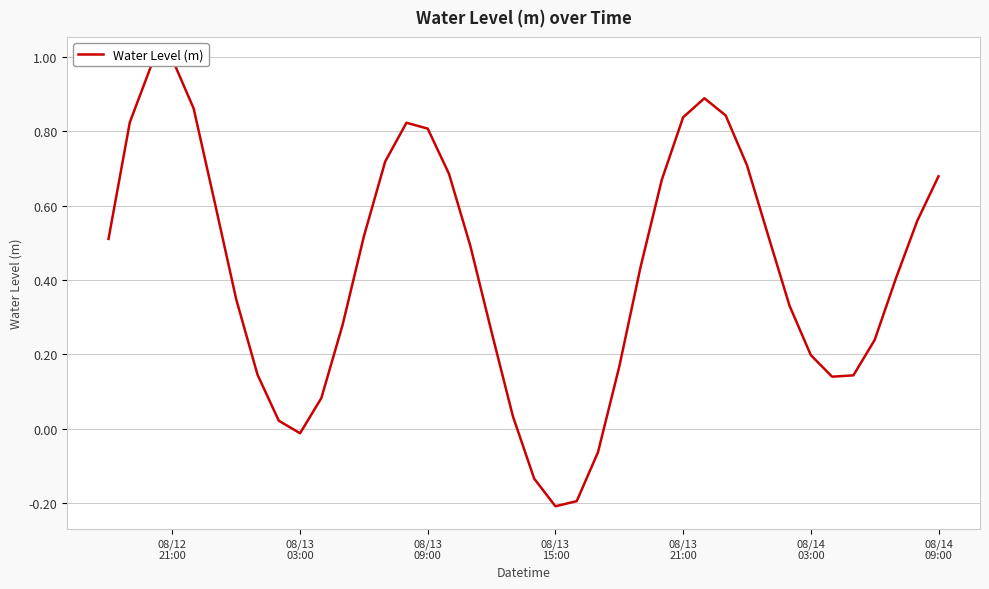

What is the sum of all values?

17.1